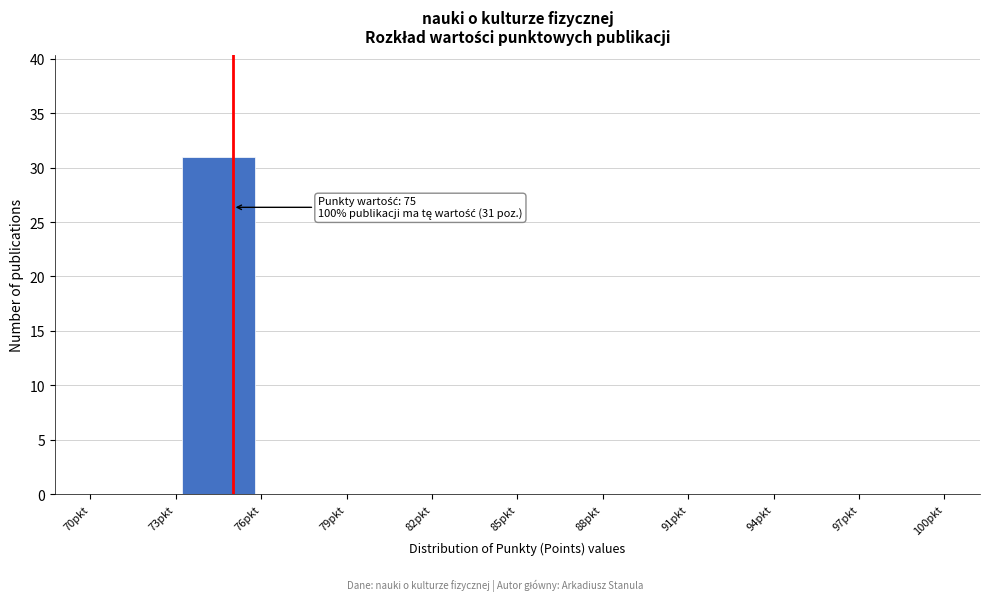

Over which range of the x-axis is the bar tallest?

73 to 76